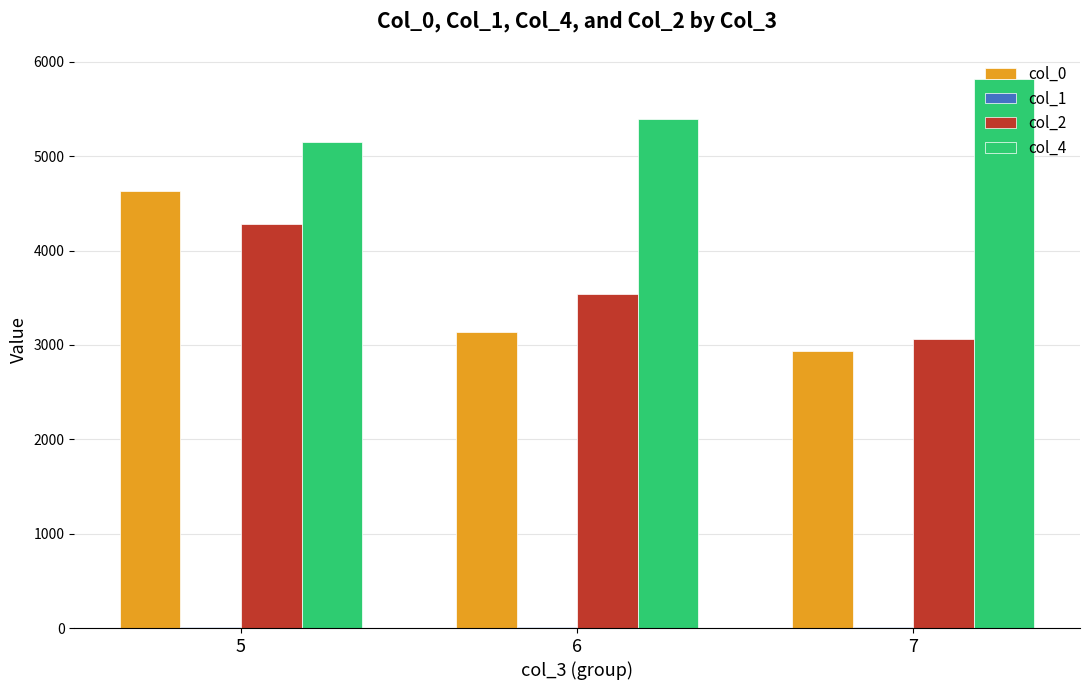

What is the greatest value displayed?

5814.0